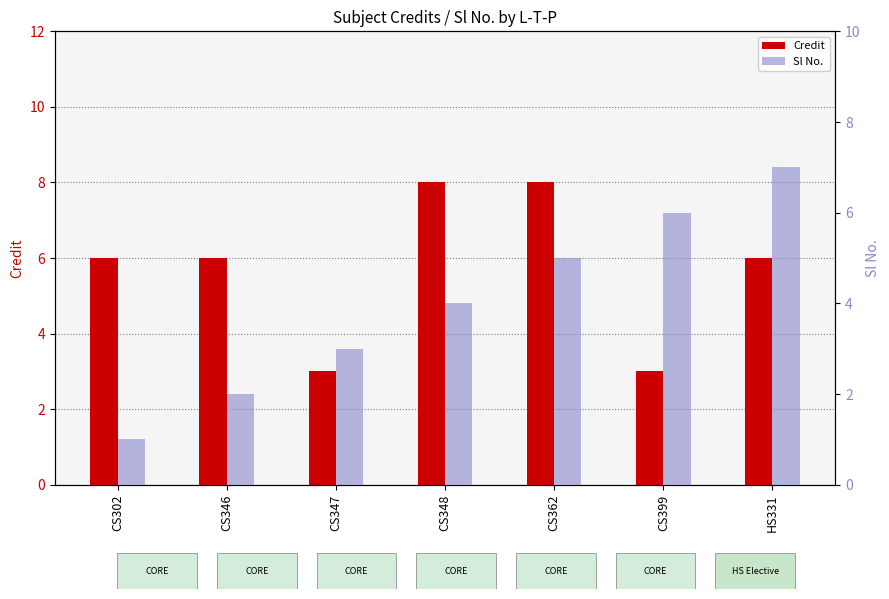

What is the label of the 3rd bar from the left?

CS347